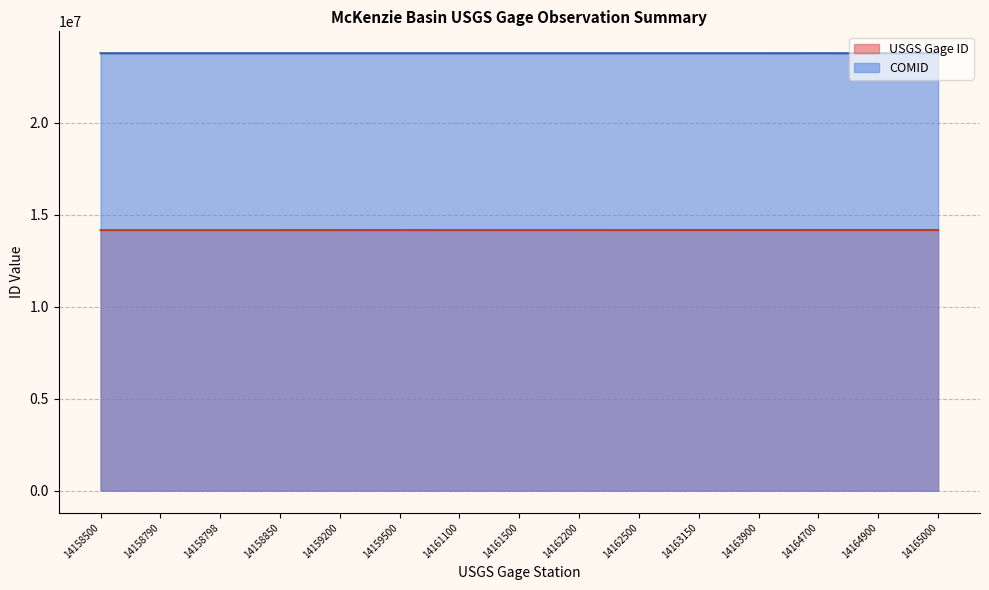

In COMID, how many points are higher than both neighbors (excluding endpoints)?

3